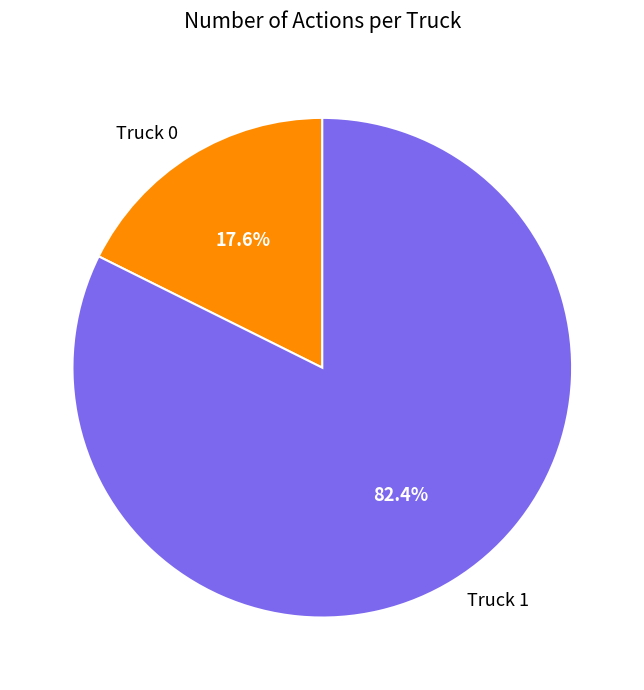

To the nearest percent, what is the difference between the largest and smallest slice percentages?

65%